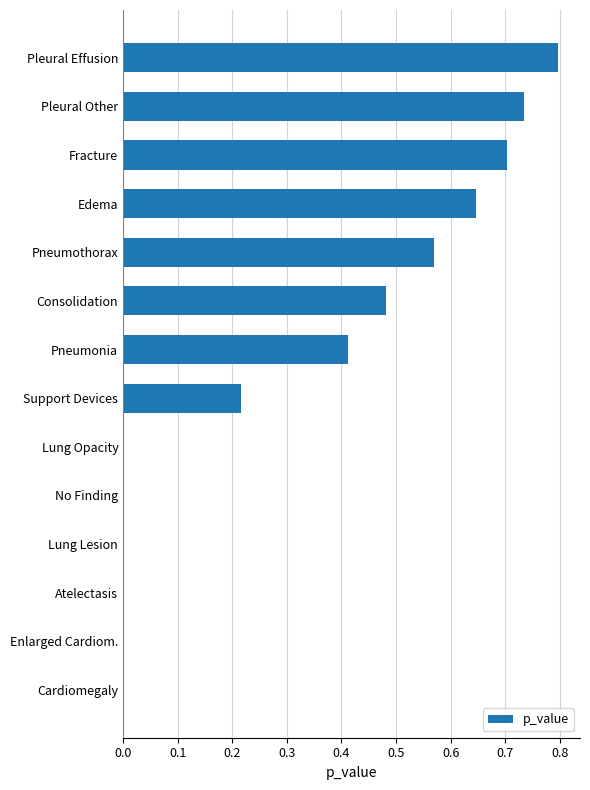

Between Fracture and Pneumothorax, which is larger?

Fracture